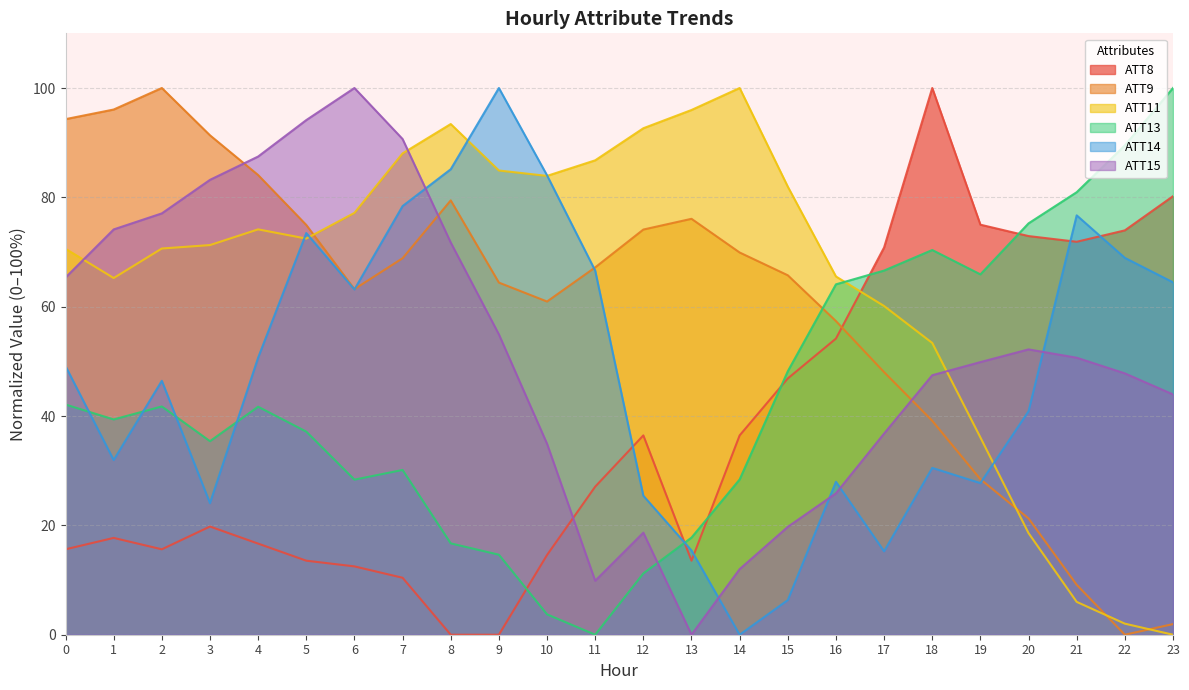

Reading left to right, transcribe all the data shown in this chart.

ATT8: 15.6	17.7	15.6	19.8	16.7	13.5	12.5	10.4	0.0	0.0	14.6	27.1	36.5	13.5	36.5	46.9	54.2	70.8	100.0	75.0	72.9	71.9	74.0	80.2
ATT9: 94.3	96.1	100.0	91.3	84.1	74.9	63.2	68.9	79.4	64.4	60.9	67.2	74.1	76.1	69.9	65.7	57.4	48.0	39.1	28.4	21.3	9.1	0.0	1.9
ATT11: 70.6	65.2	70.6	71.3	74.1	72.5	77.2	88.0	93.4	84.9	83.9	86.8	92.6	96.0	100.0	82.0	65.5	60.1	53.4	36.1	18.6	6.0	2.0	0.0
ATT13: 42.1	39.4	41.8	35.4	41.7	37.2	28.4	30.1	16.7	14.6	3.7	0.0	11.2	17.8	28.4	48.2	64.1	66.6	70.4	65.9	75.2	80.9	89.5	100.0
ATT14: 49.1	32.0	46.4	24.1	50.7	73.5	63.2	78.4	85.1	100.0	84.0	66.6	25.4	15.4	0.0	6.3	28.0	15.3	30.5	27.7	40.9	76.7	68.9	64.5
ATT15: 65.3	74.1	77.1	83.2	87.5	94.1	100.0	90.7	71.7	54.9	34.9	9.9	18.7	0.0	12.0	19.7	25.9	36.8	47.5	49.9	52.2	50.7	47.8	44.0